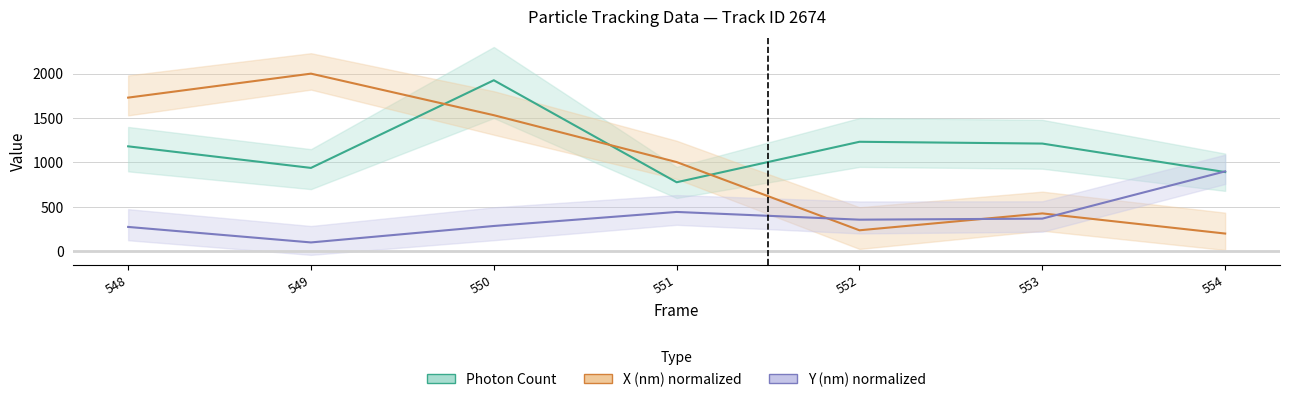

Does the chart have visible grid lines?

Yes